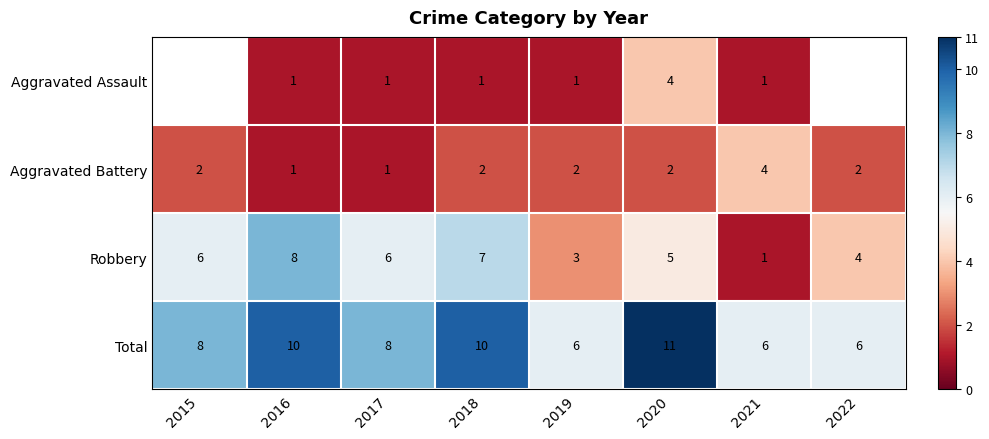

Rank the series at 2020 from lowest to highest value.

Aggravated Battery, Aggravated Assault, Robbery, Total